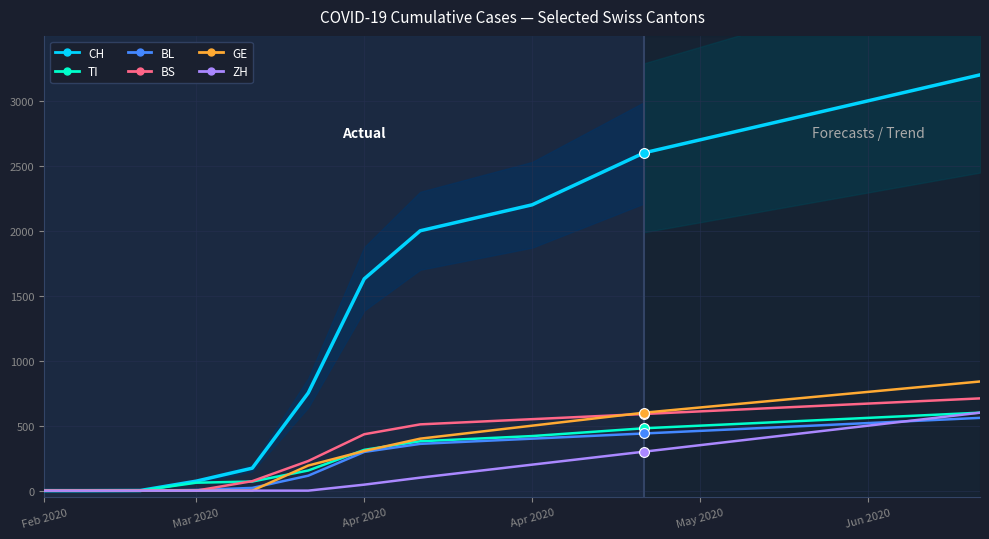

Which series contains the lowest Y value?

CH